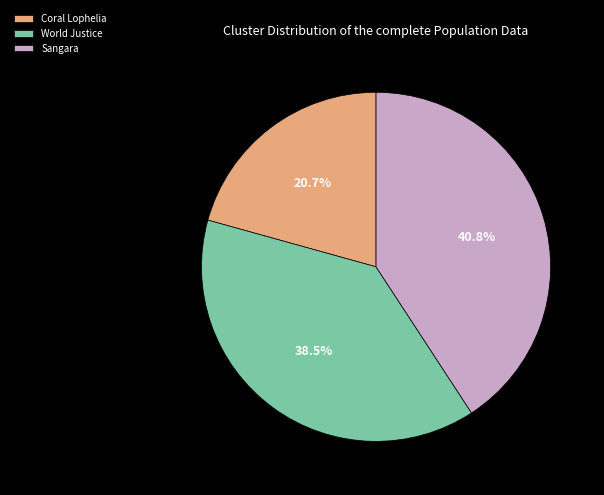

Between Coral Lophelia and World Justice, which is larger?

World Justice